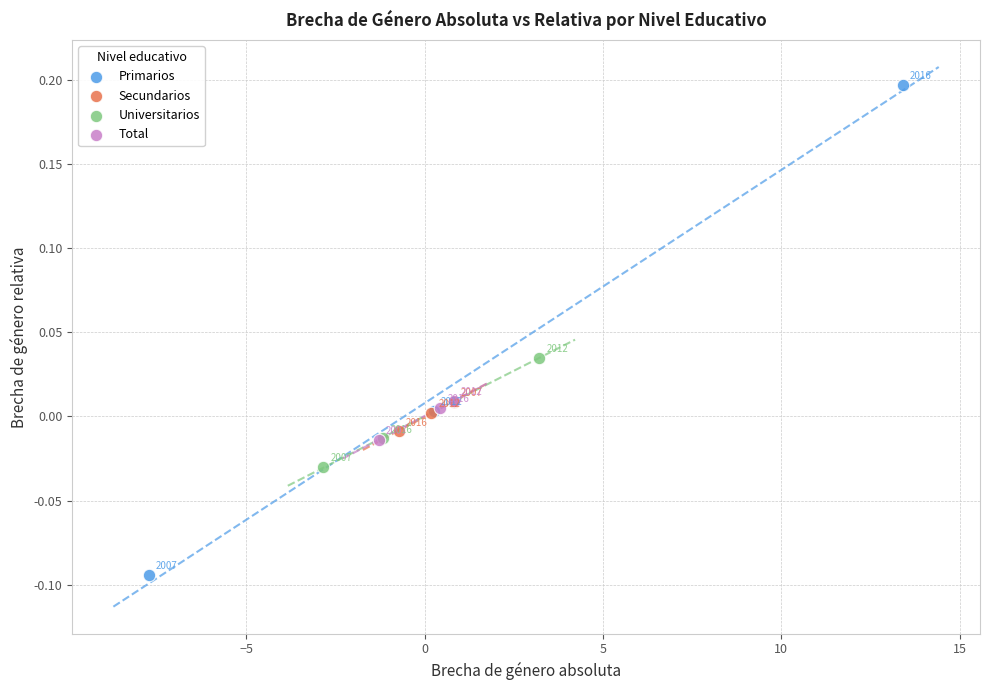

What are all the series names shown in the legend?

Primarios, Secundarios, Universitarios, Total